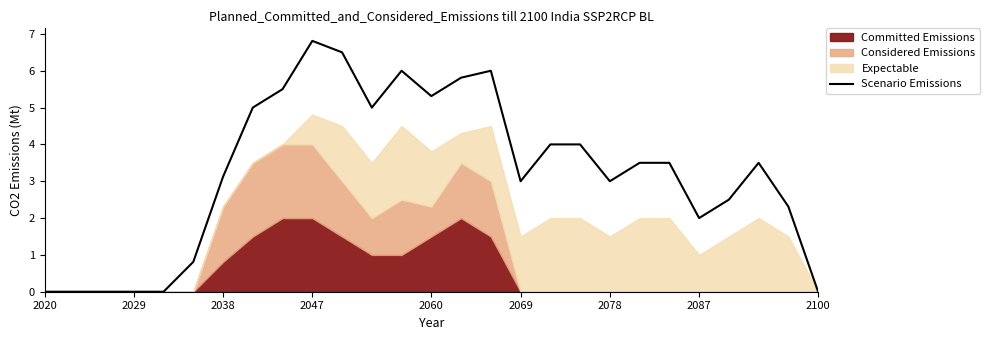

How many points are higher than both their immediate neighbors (excluding endpoints)?

4